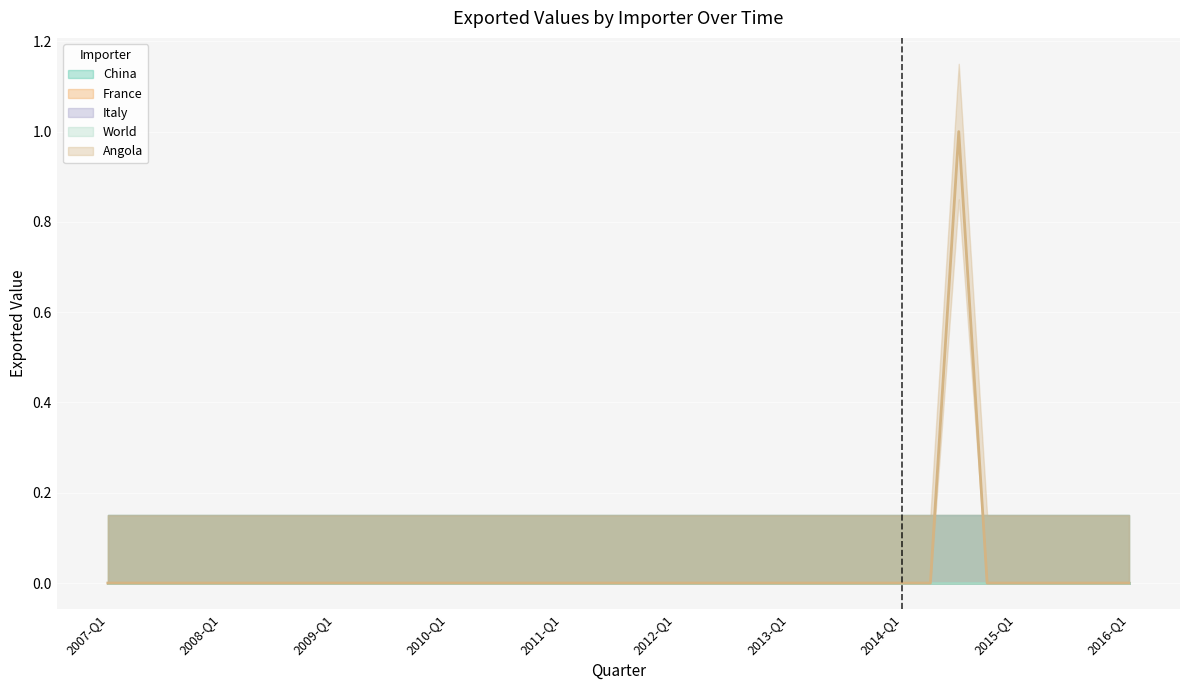

At how many categories does at least one series exceed 0?

1